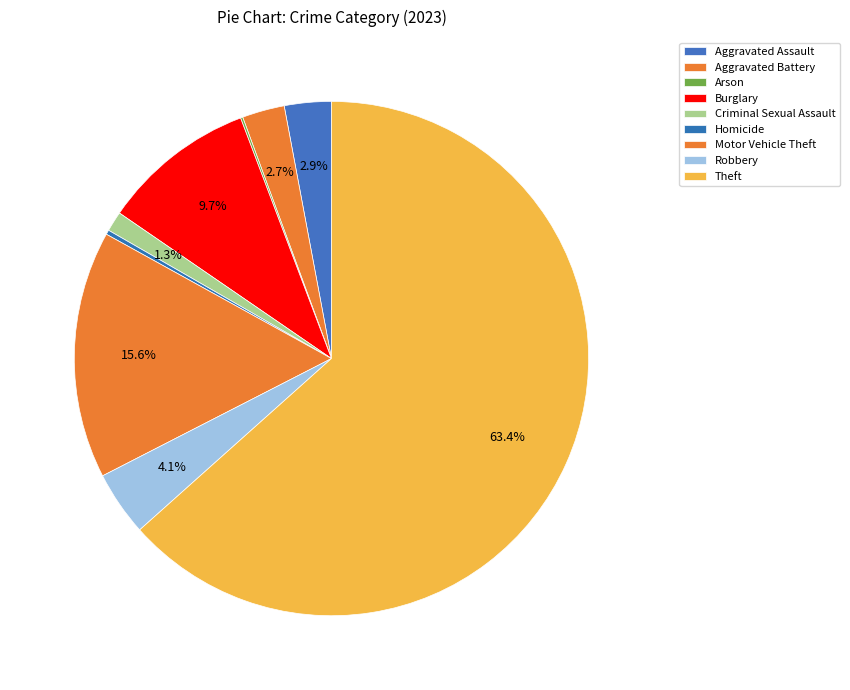

To the nearest percent, what is the average slice percentage?

11%